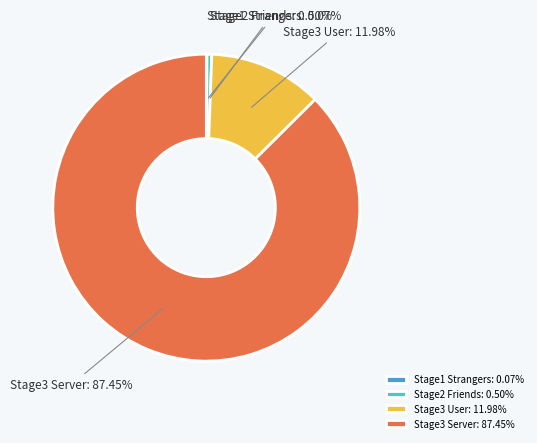

To the nearest percent, what is the combined percentage of Stage2 Friends and Stage3 Server?

88%